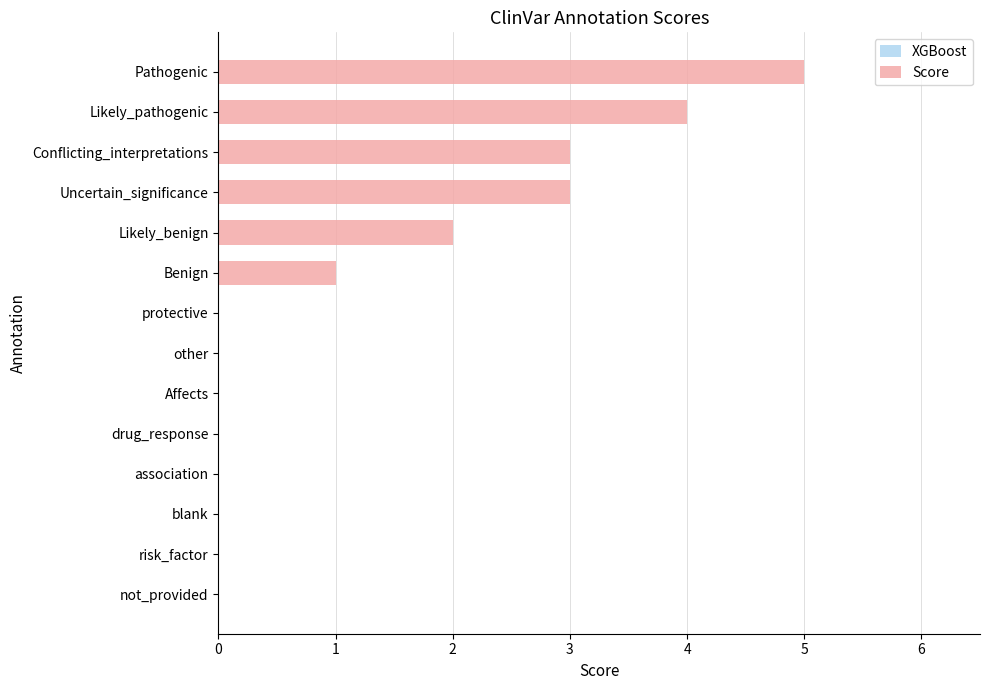

True or false: the data shows 4 at Conflicting_interpretations.

False